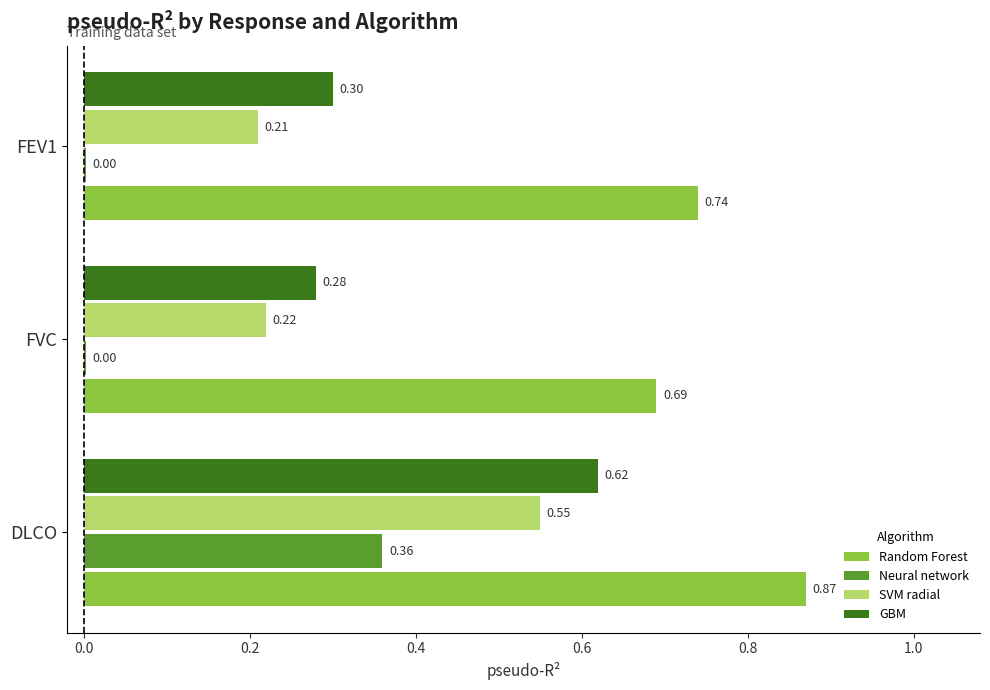

What is the sum of the Random Forest values at FVC and FEV1?

1.4